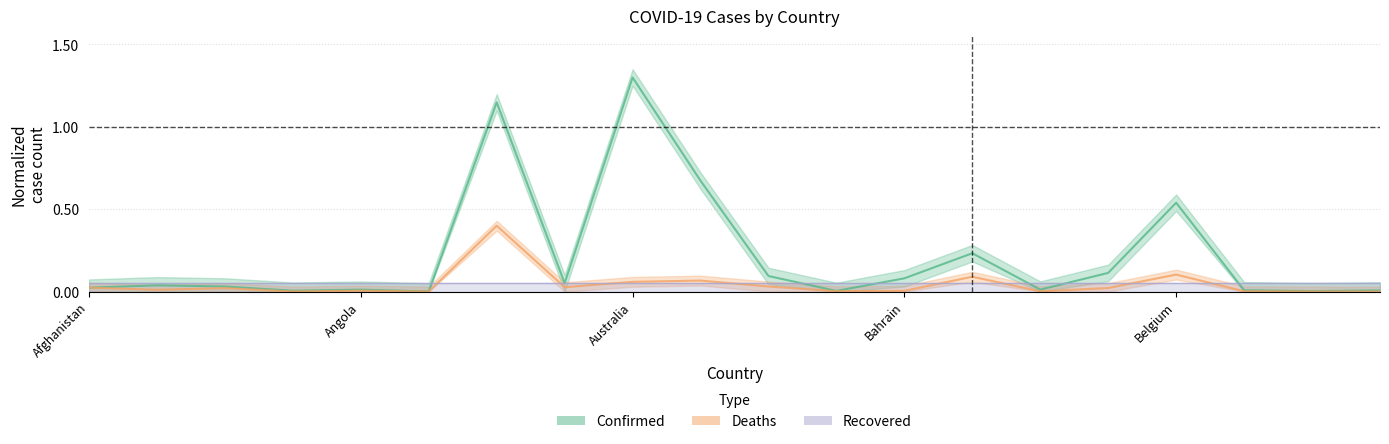

At which category does Deaths reach its first local peak?

Algeria